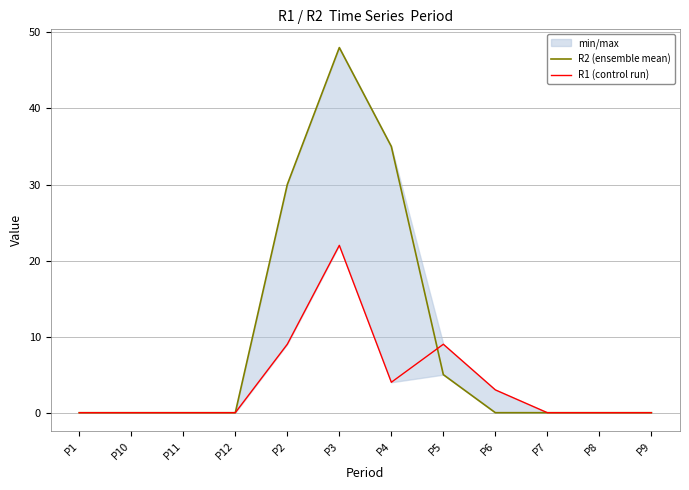

Which series changed the most between P12 and P8?

R2 (ensemble mean)